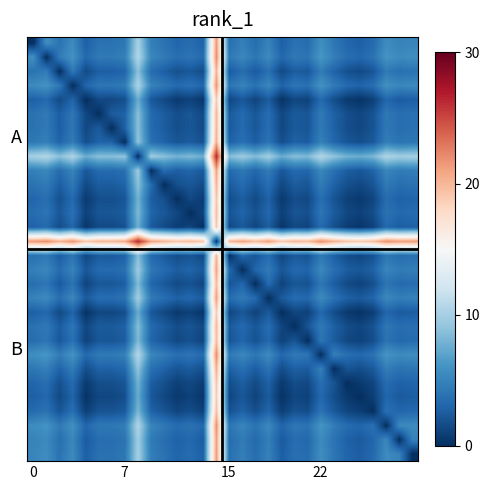

What is the greatest value displayed?

26.3